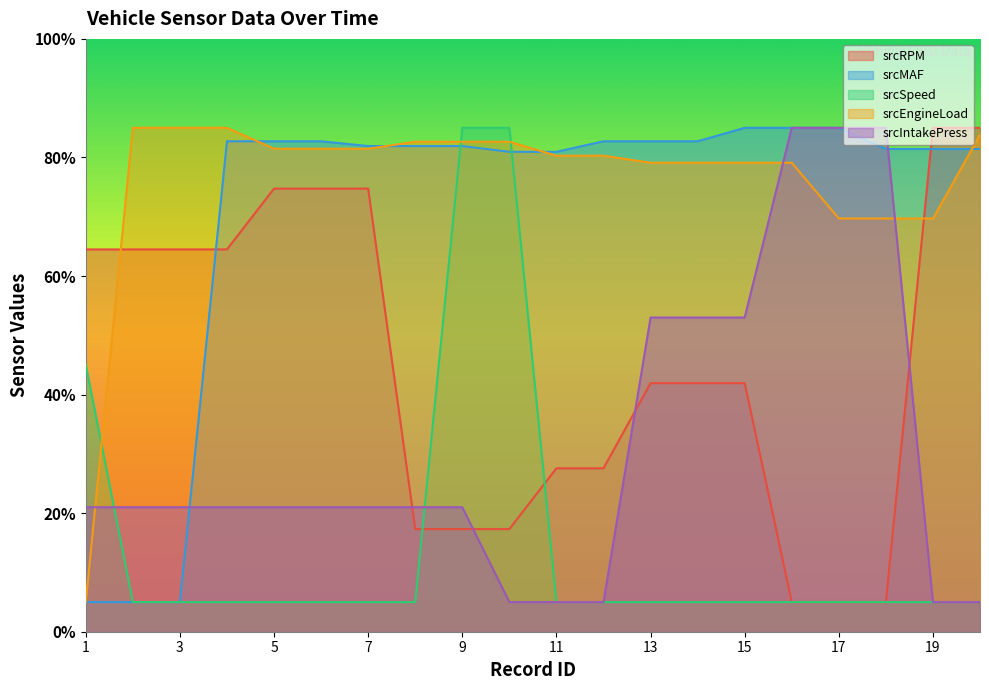

Between which two adjacent categories do srcMAF and srcRPM first intersect?

3 and 4